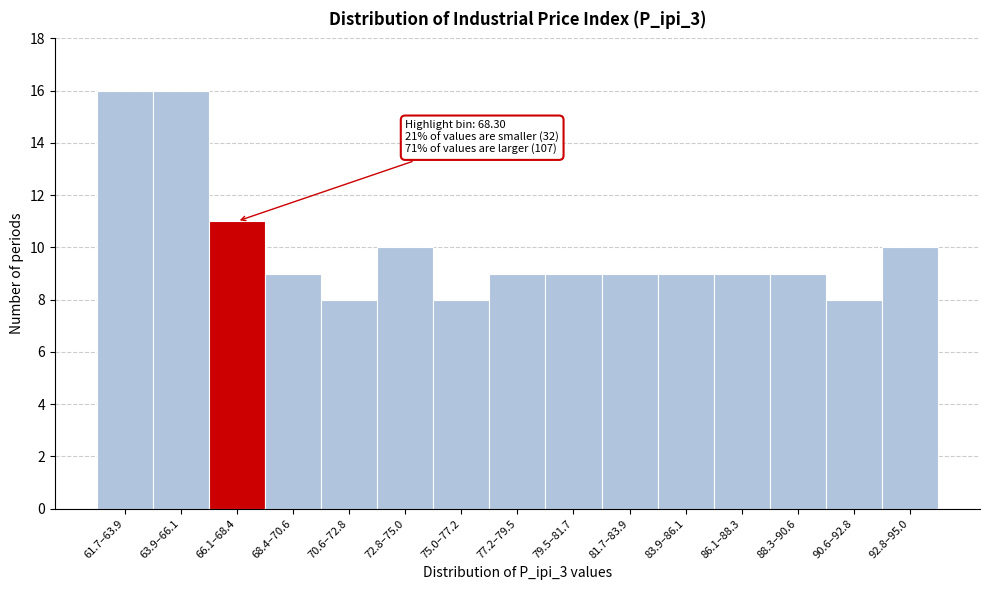

Reading right to left, extract all data points from this chart.

92.8–95.0=10	90.6–92.8=8	88.3–90.6=9	86.1–88.3=9	83.9–86.1=9	81.7–83.9=9	79.5–81.7=9	77.2–79.5=9	75.0–77.2=8	72.8–75.0=10	70.6–72.8=8	68.4–70.6=9	66.1–68.4=11	63.9–66.1=16	61.7–63.9=16